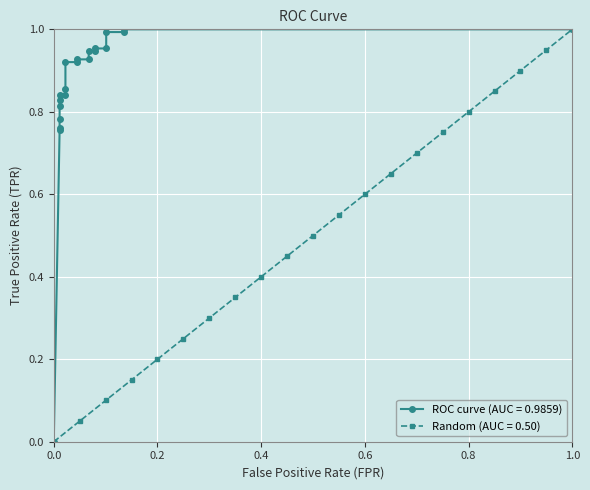

What is the maximum value for Random (AUC = 0.50)?

1.0